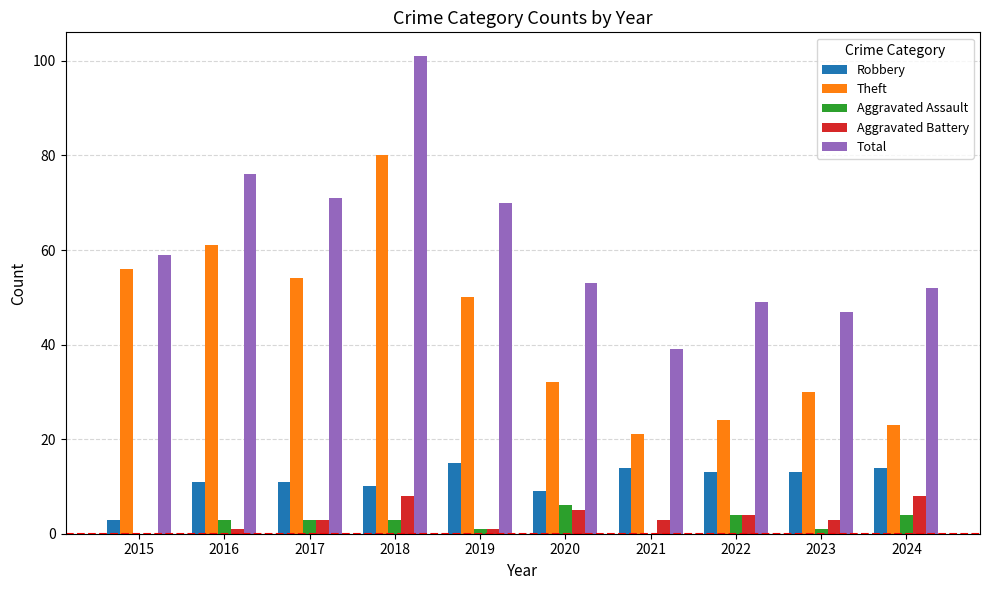

What is the greatest value displayed?

101